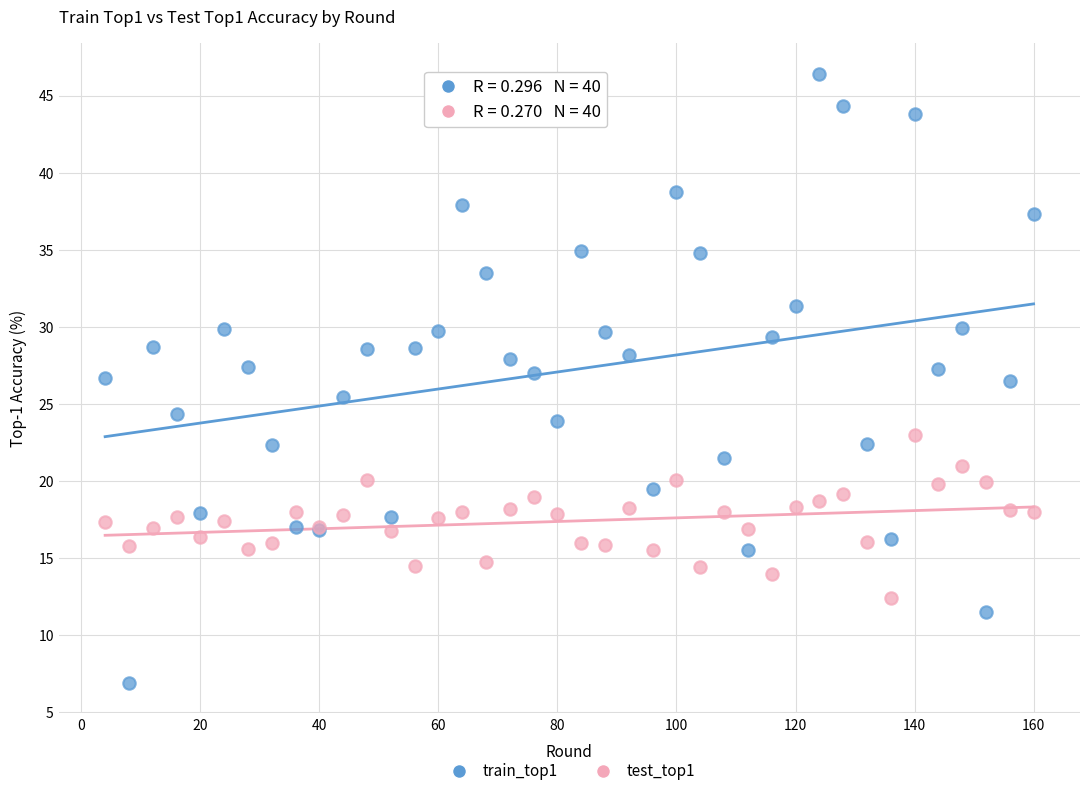

Which series reaches the maximum Y coordinate?

train_top1